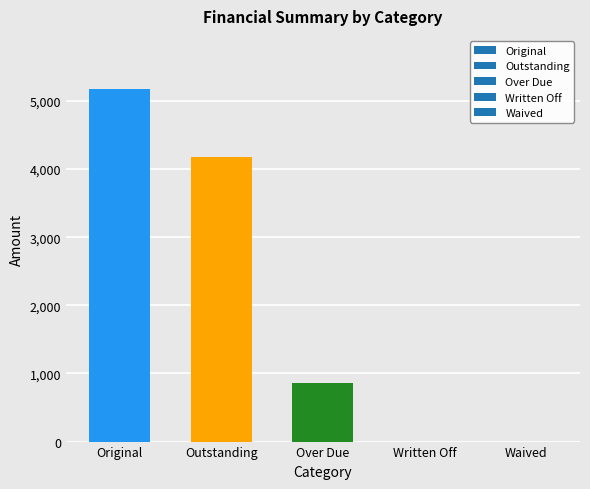

What is the change in value from Outstanding to Waived?

-4178.5